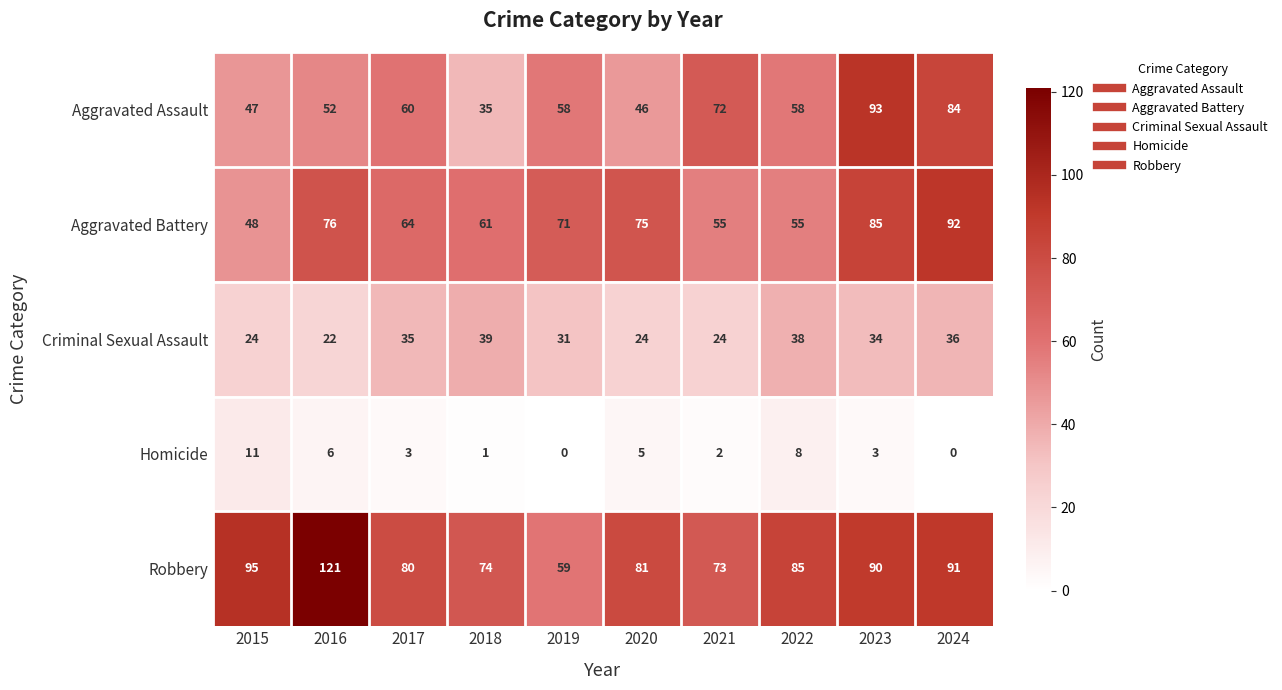

The value of Robbery at 2019 is 59. True or false?

True